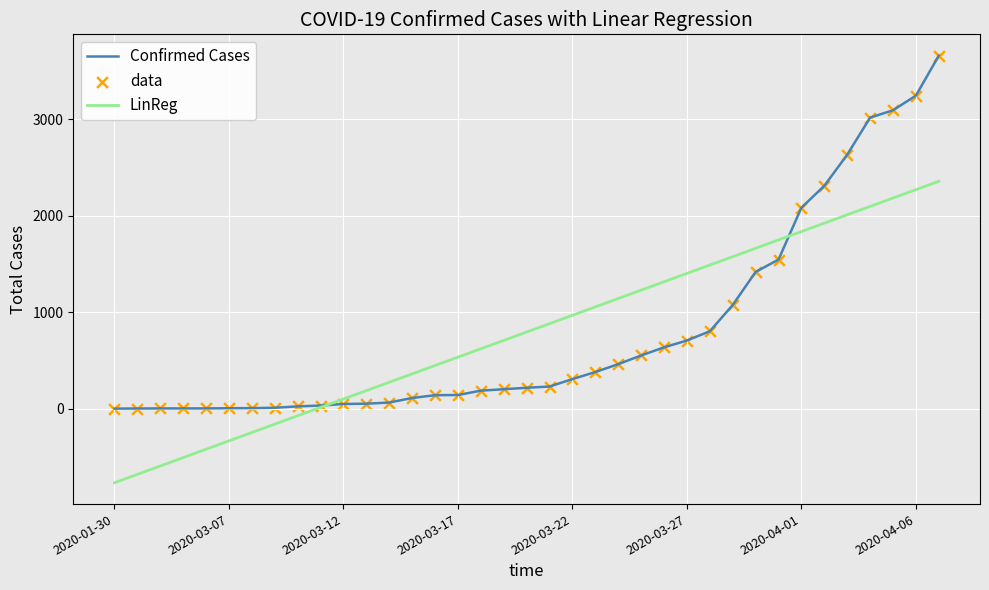

Which series has the widest spread of values?

Confirmed Cases